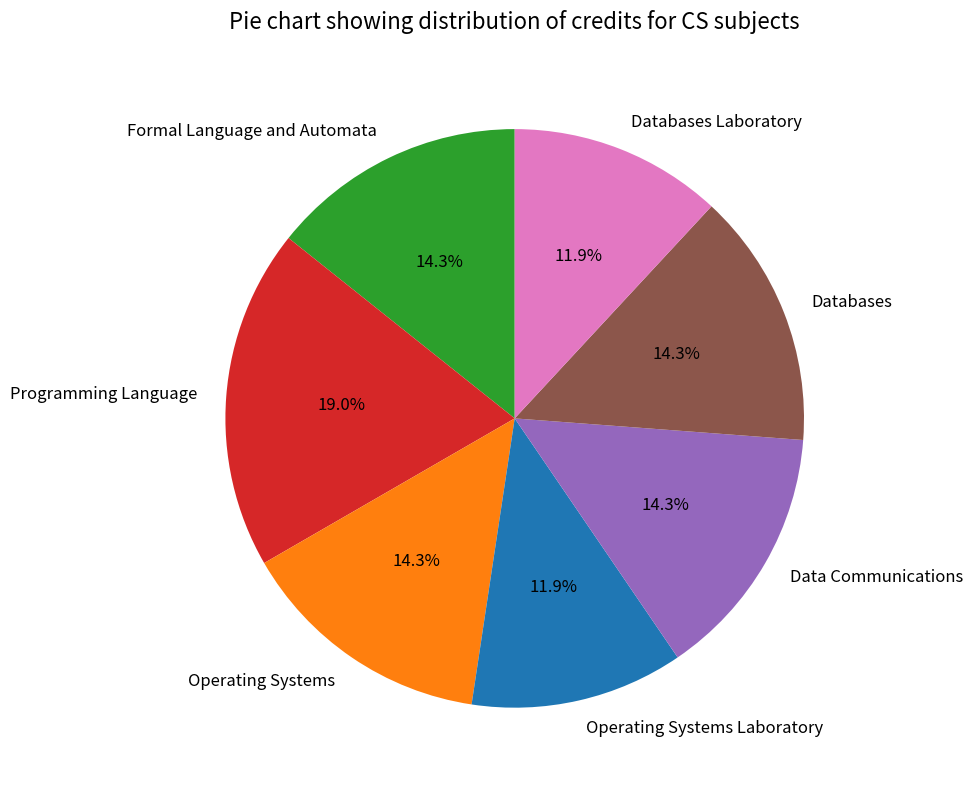

Is there a majority slice in this chart?

No